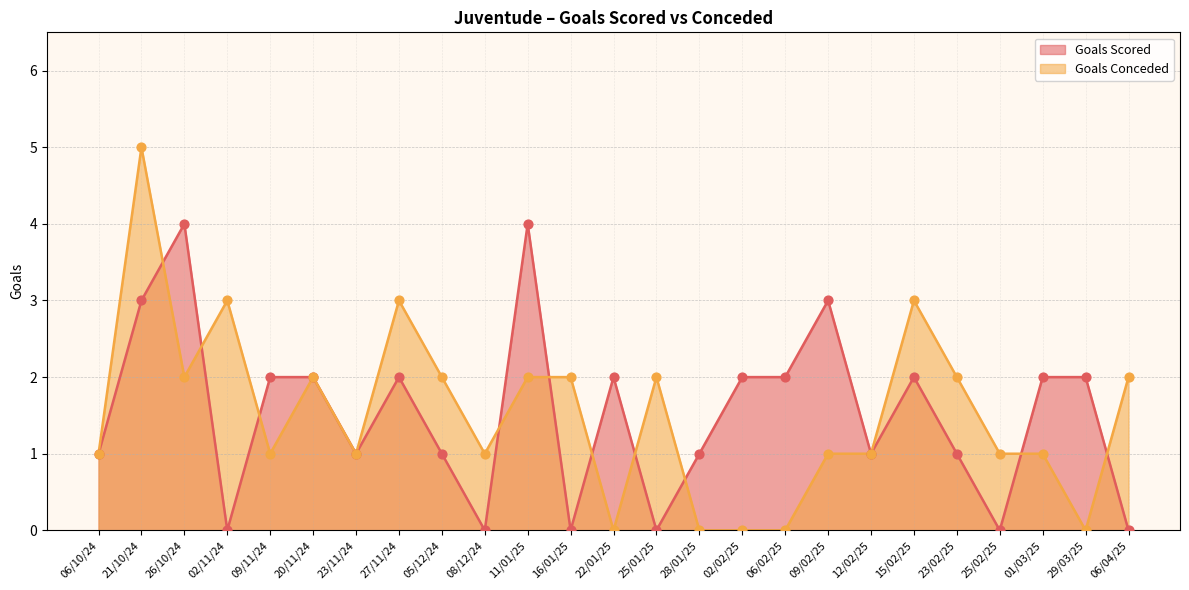

At which category is the sum across all series the highest?

21/10/24